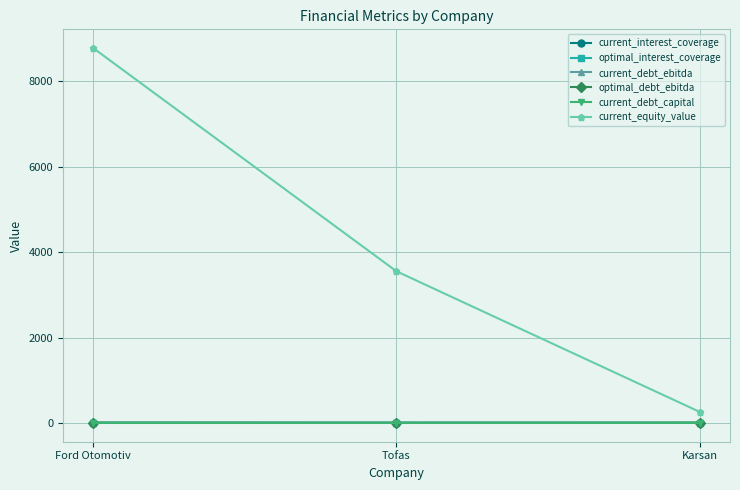

What is the approximate value of current_equity_value at Karsan?

259.6